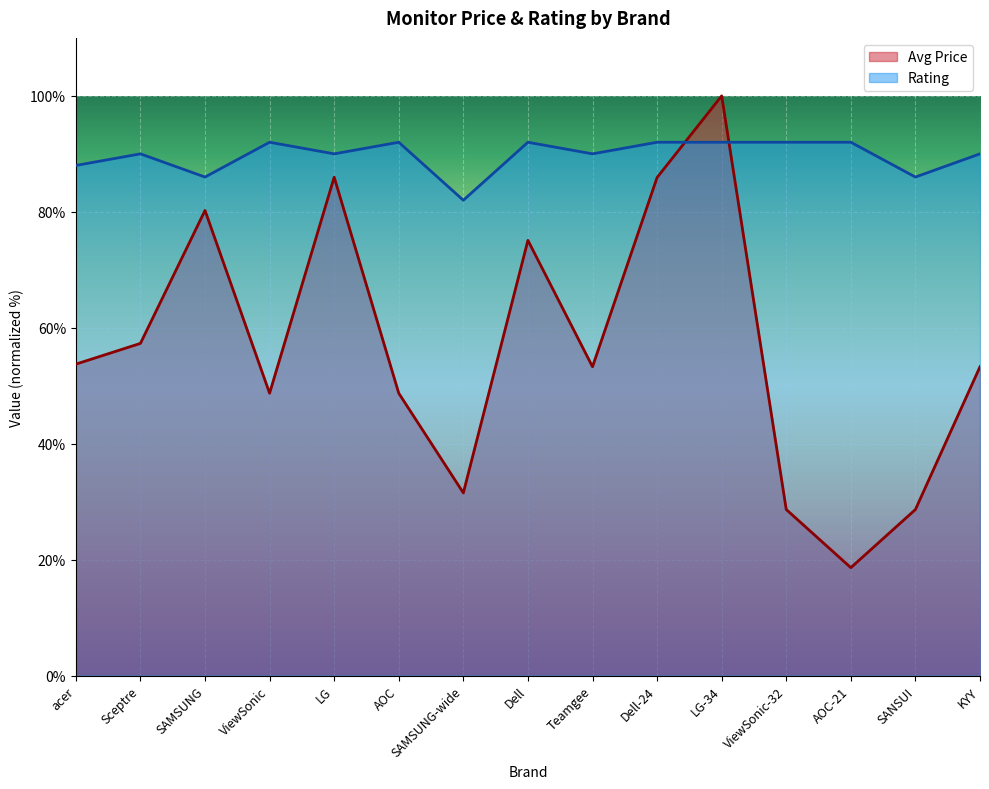

Where does the Avg Price series first go above 53?

acer